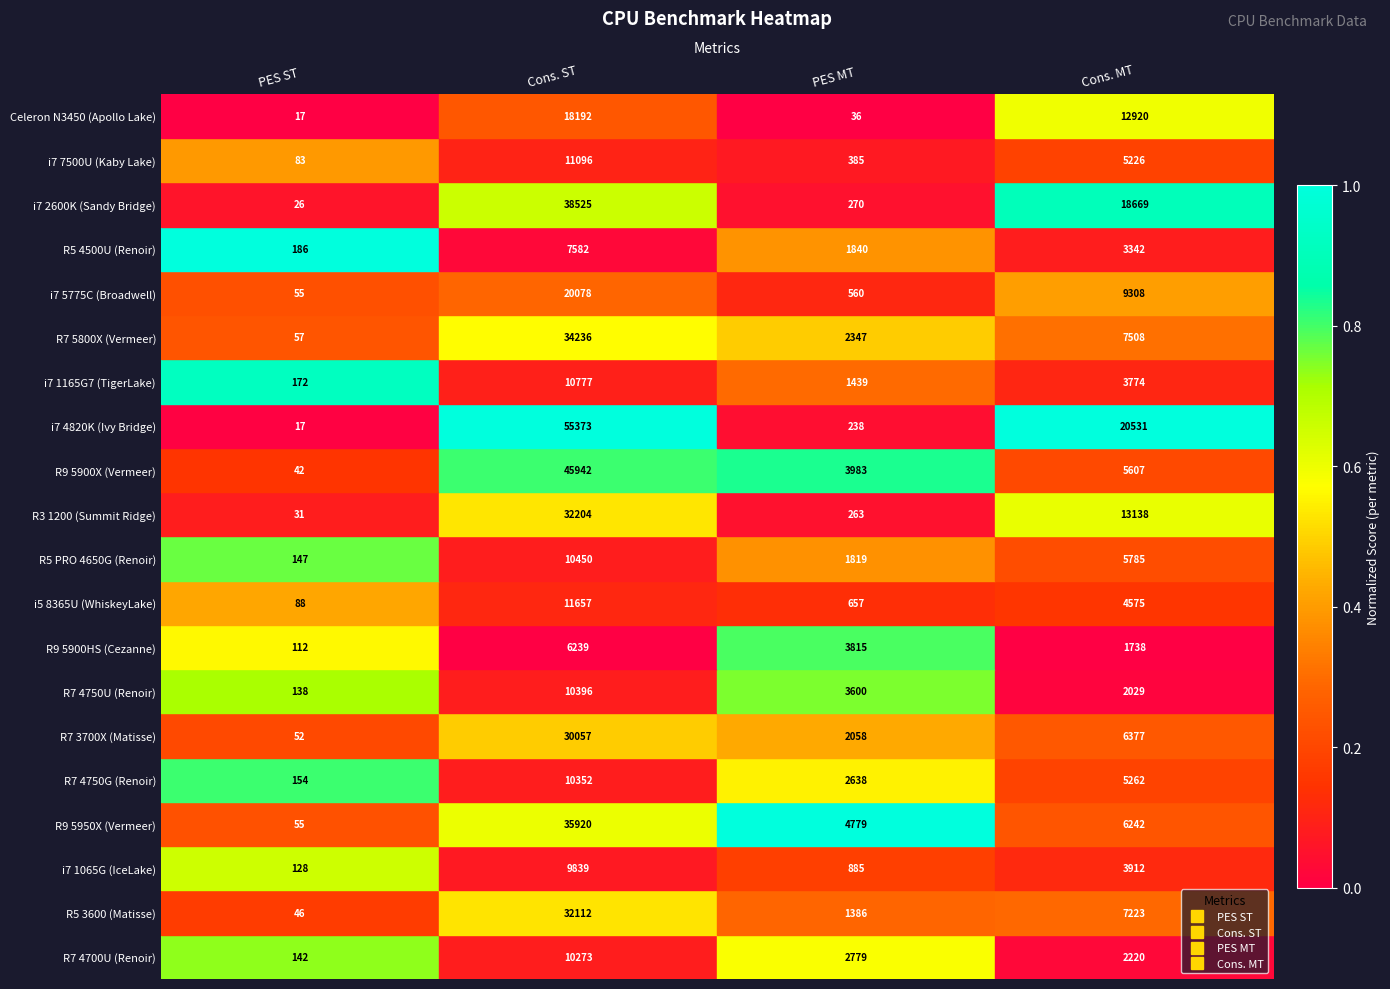

Which series has the widest spread of values?

i7 4820K (Ivy Bridge)